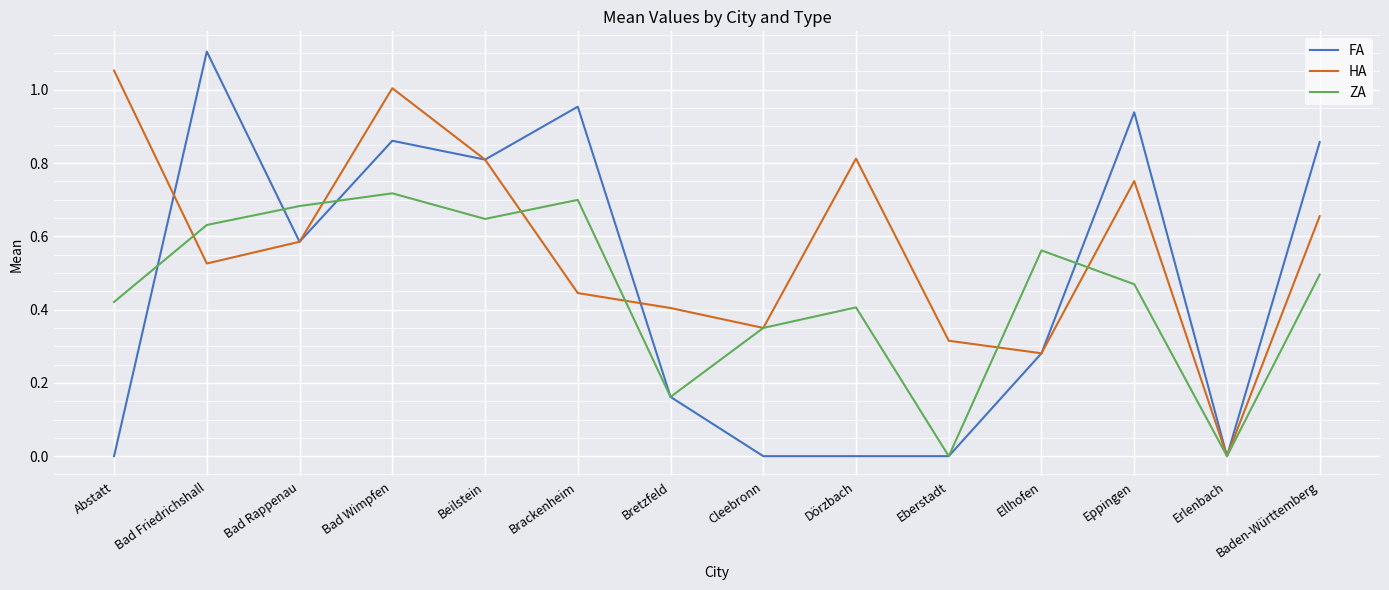

Rank the series by their maximum value, from highest to lowest.

FA, HA, ZA